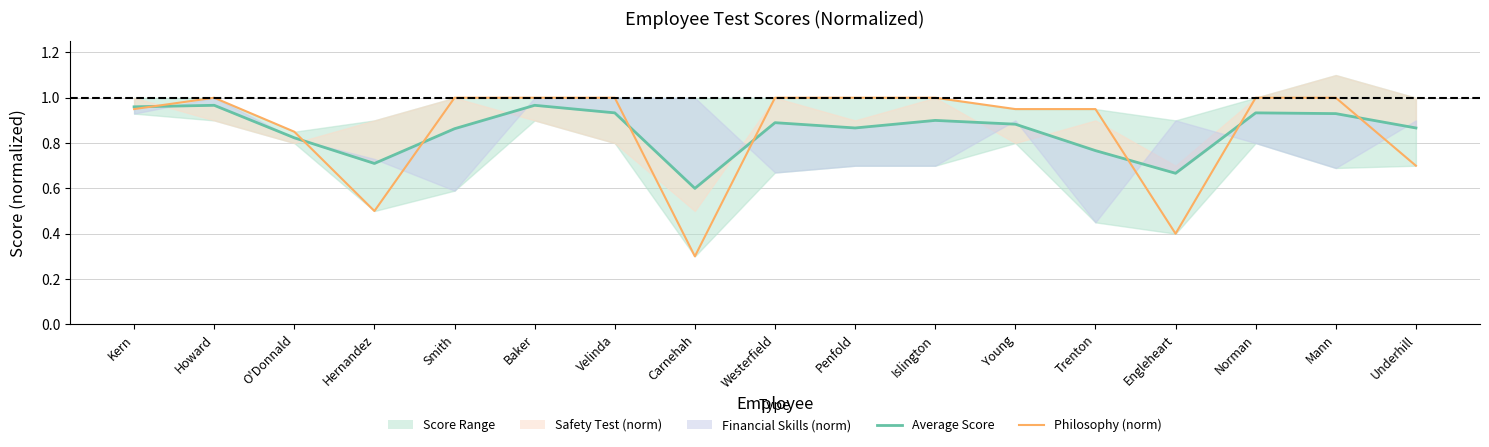

What value does the Average Score series have at Hernandez?

0.7